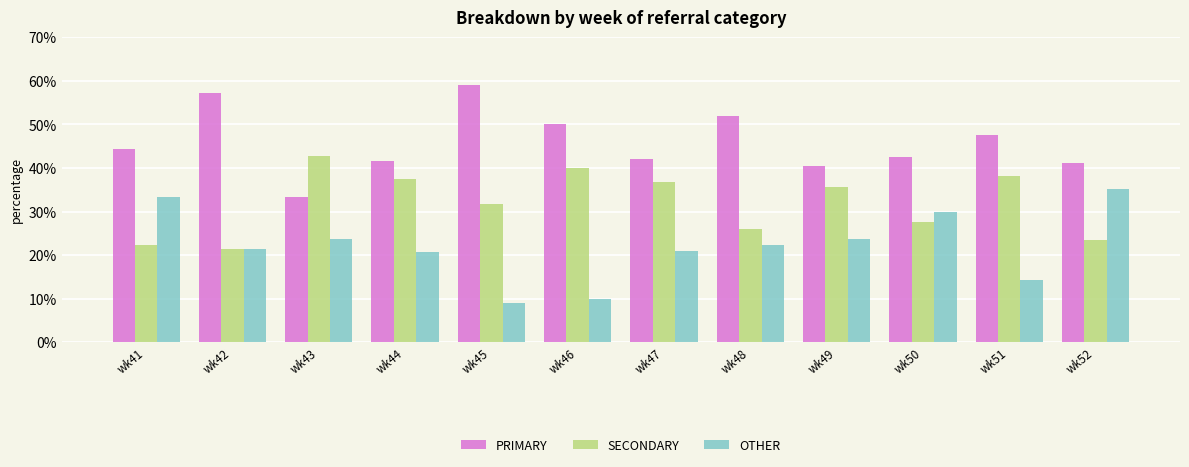

What is the difference between the PRIMARY values at wk47 and wk41?

2.3